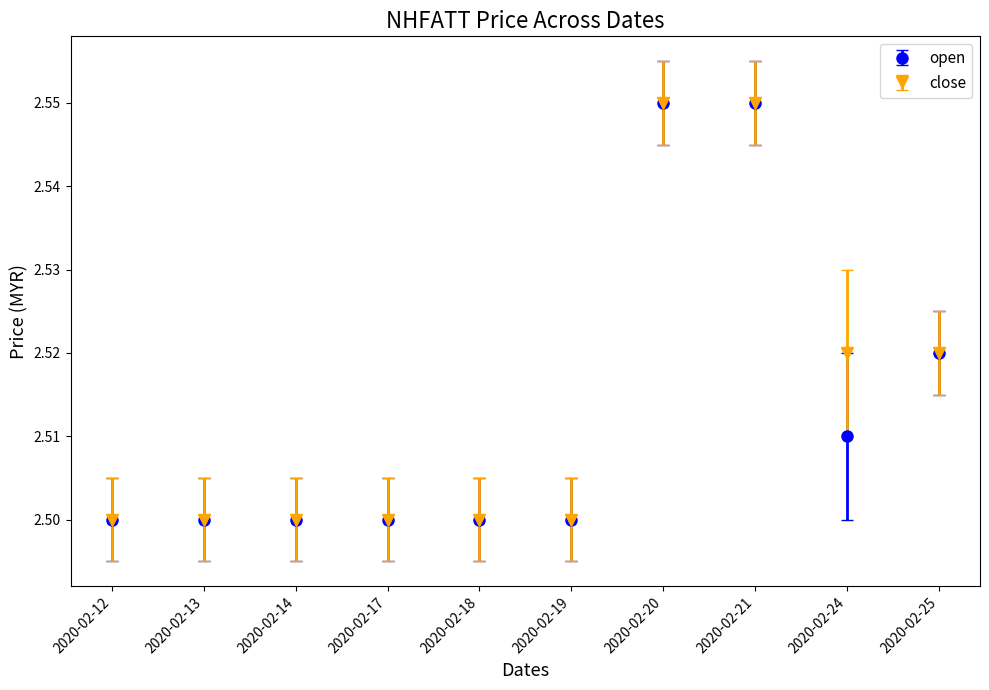

At how many categories does at least one series exceed 2?

10